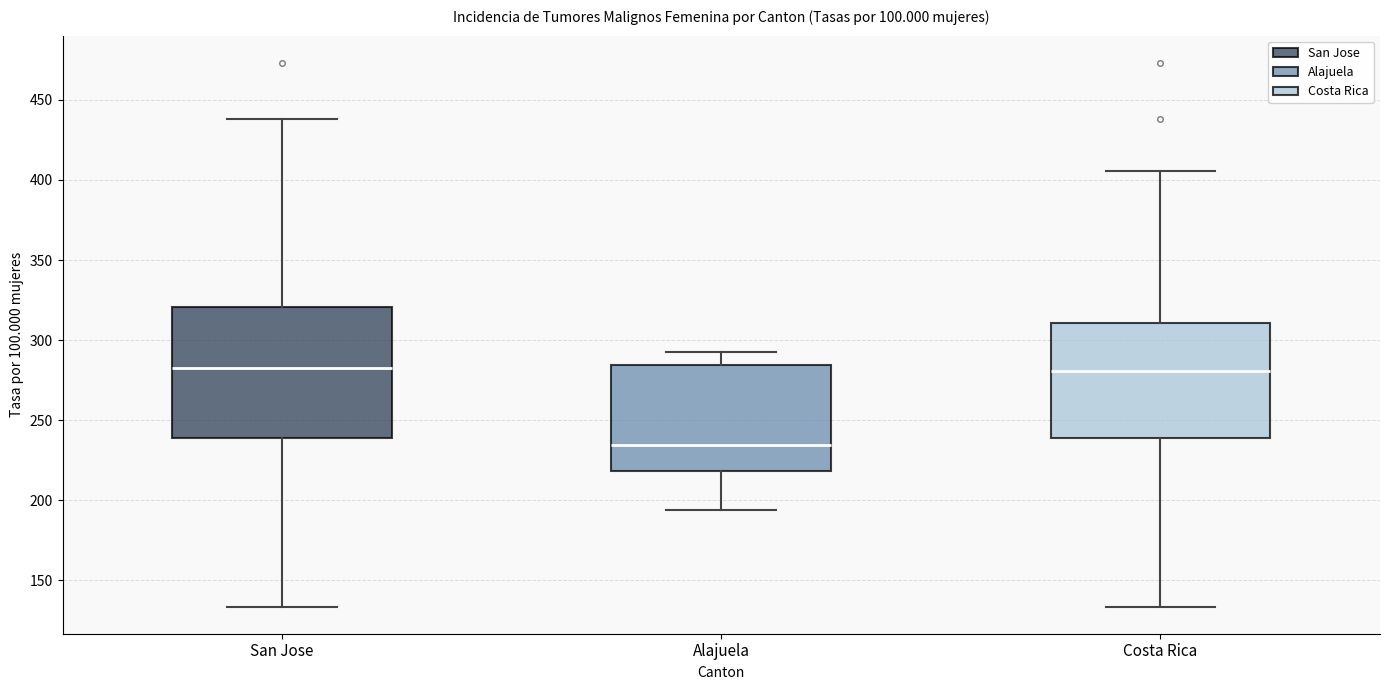

Which box's median line is the lowest?

Alajuela